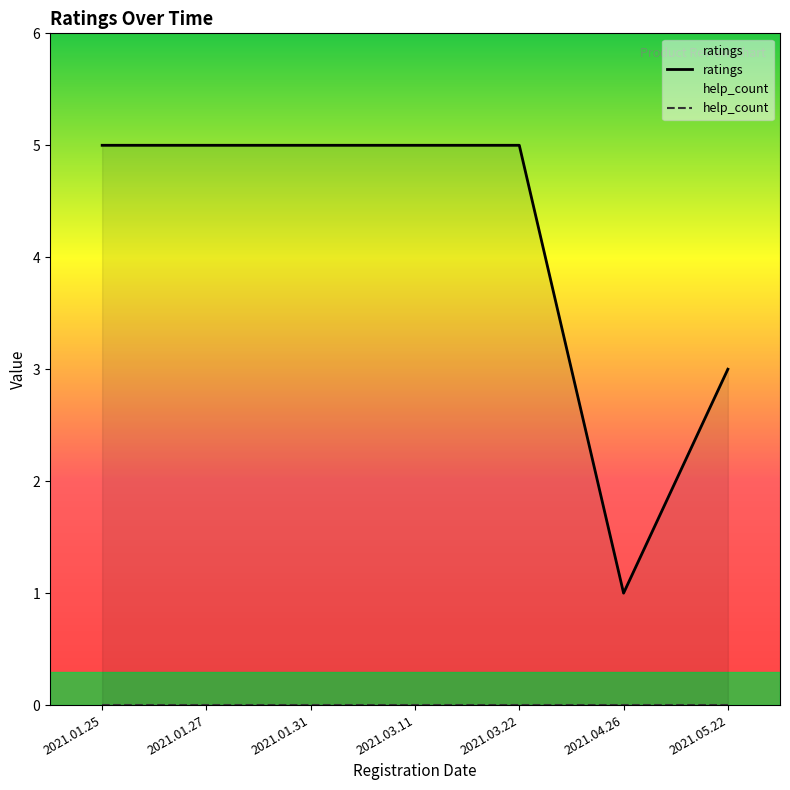

At which category is the sum across all series the highest?

2021.01.25